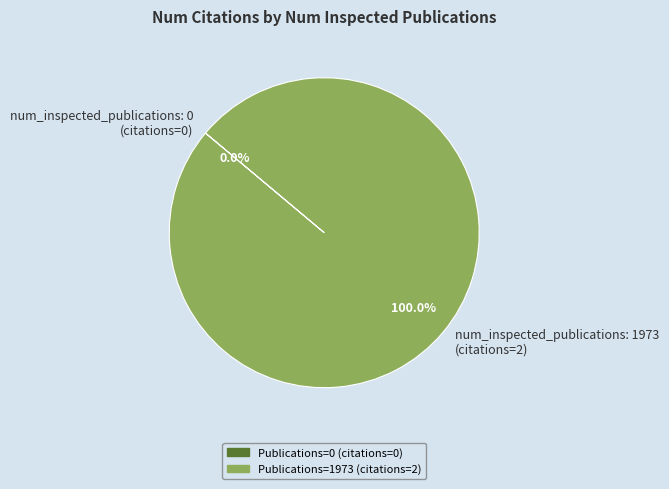

To the nearest percent, what is the combined percentage of 0 and 1973?

100%